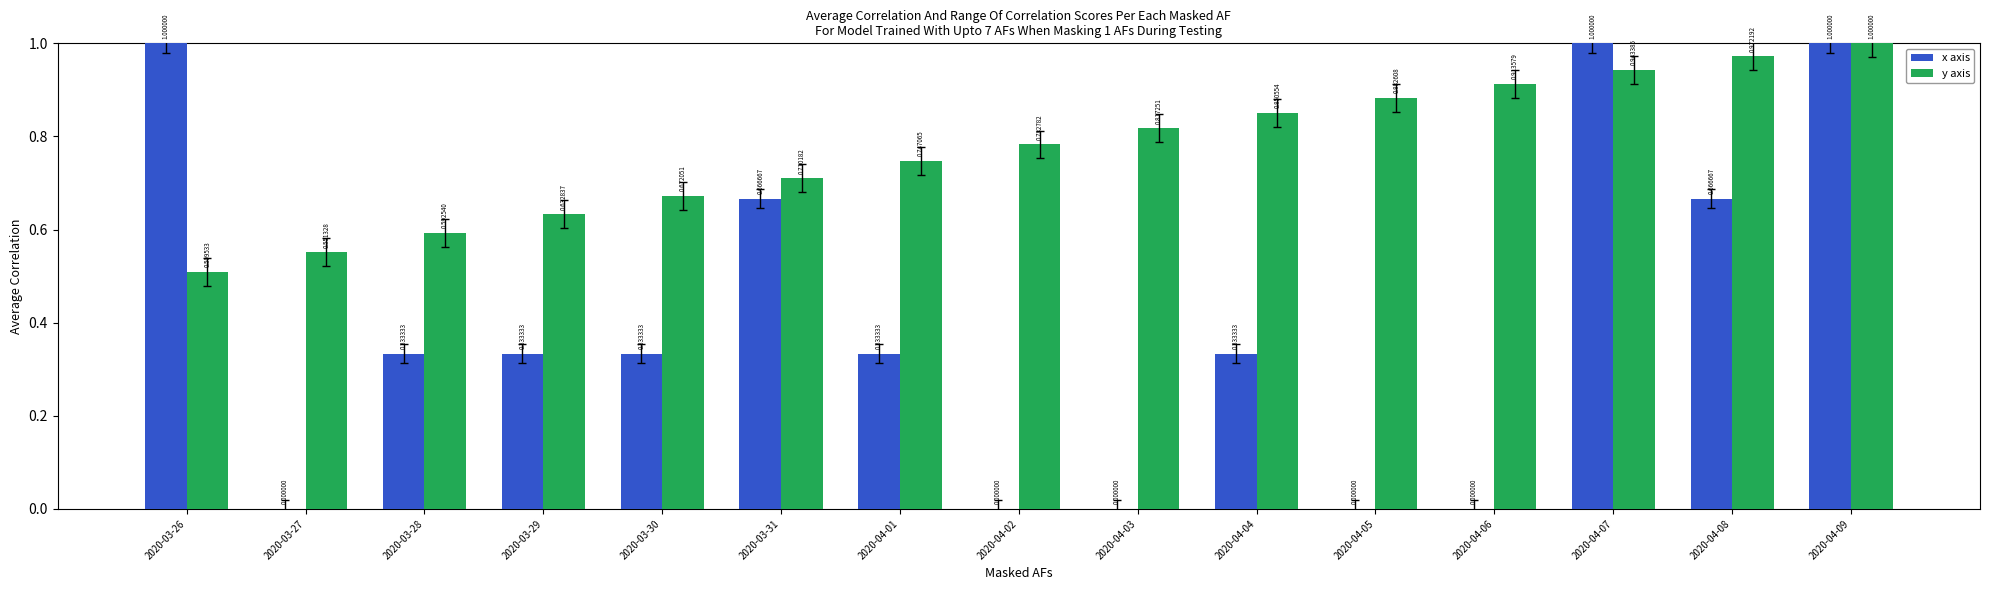

Which series has the largest total across all categories?

y axis